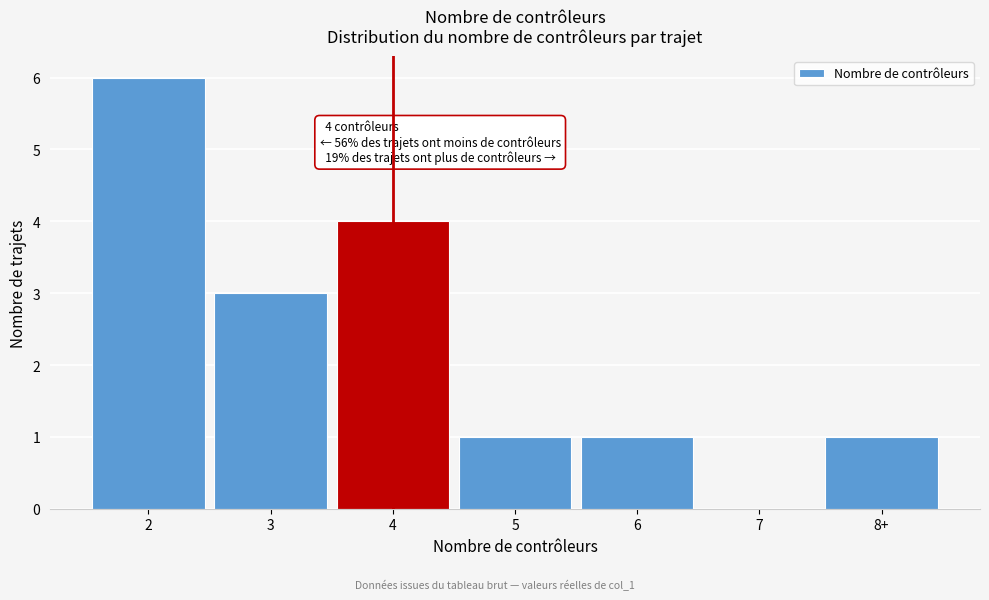

Reading right to left, what are all the values shown in this chart?

8+=1	7=0	6=1	5=1	4=4	3=3	2=6